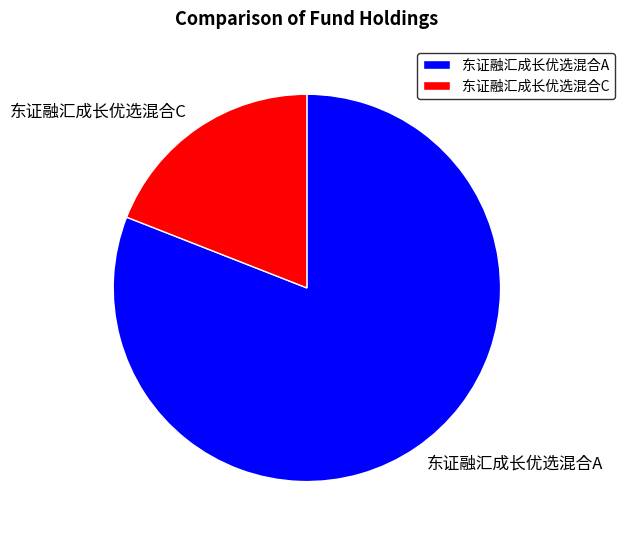

What is the smallest slice in the pie chart?

东证融汇成长优选混合C